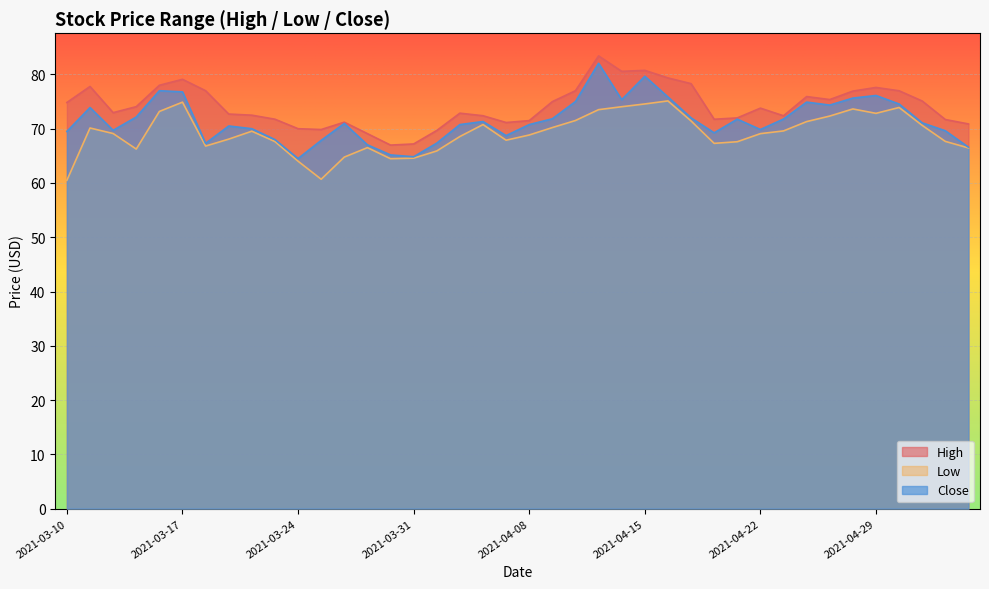

Which series has the largest total across all categories?

High